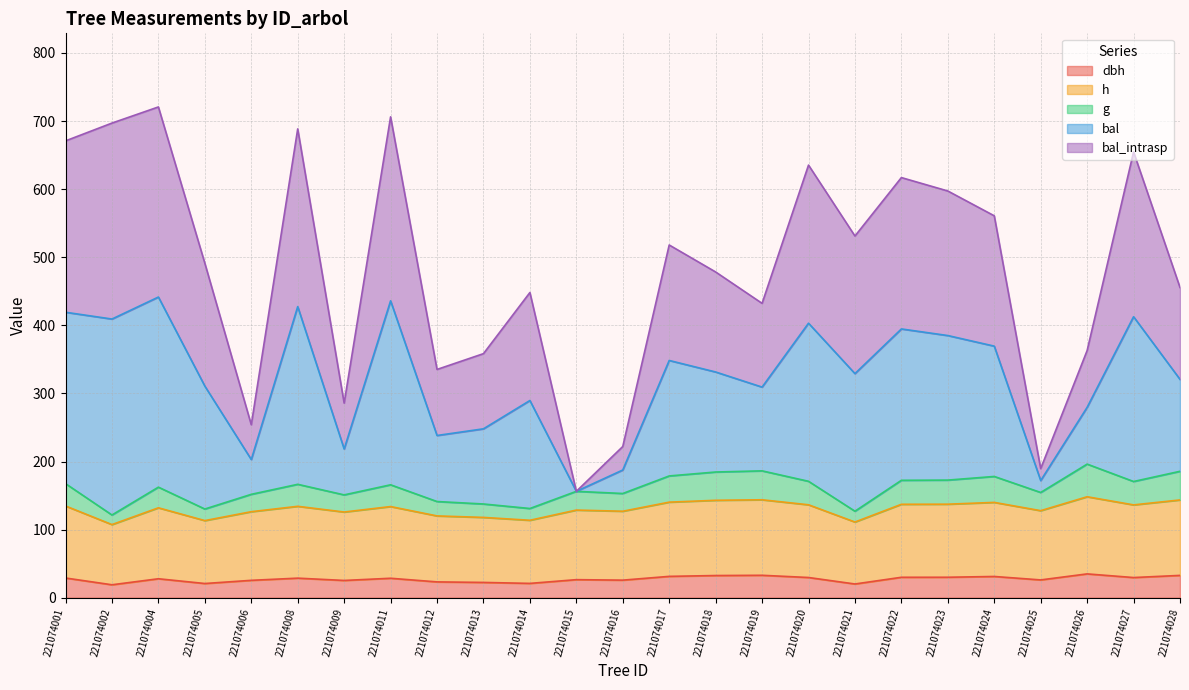

Where is the first local minimum for bal?

221074006